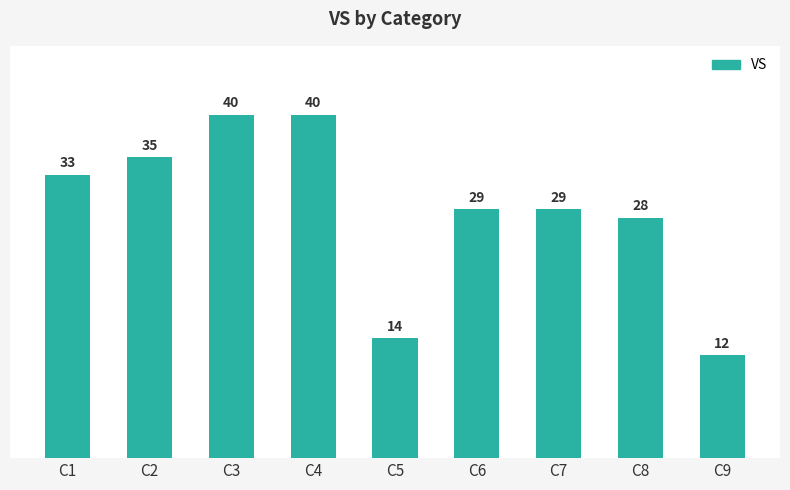

At which category does the chart reach its minimum across all series?

C9